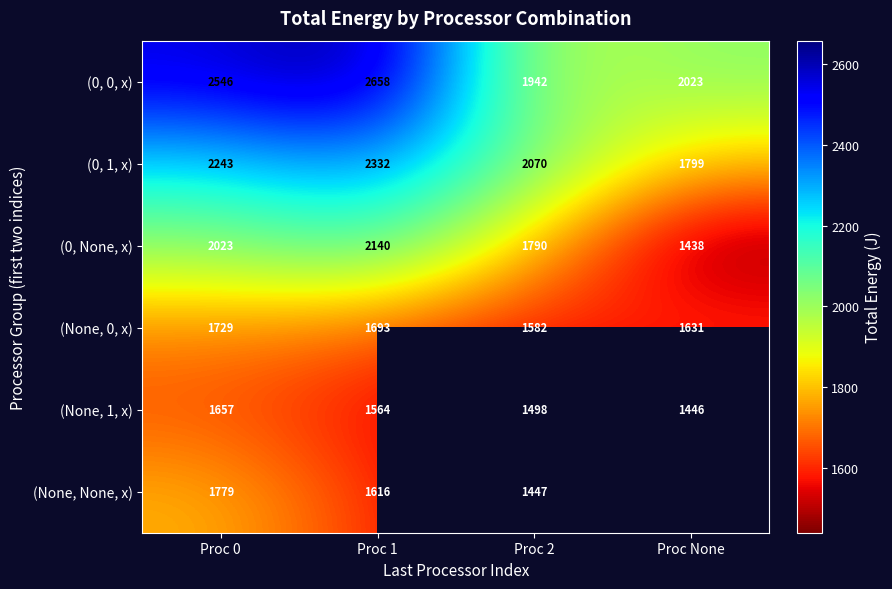

What is the difference between the (None, 0, x) values at Proc 1 and Proc None?

62.0